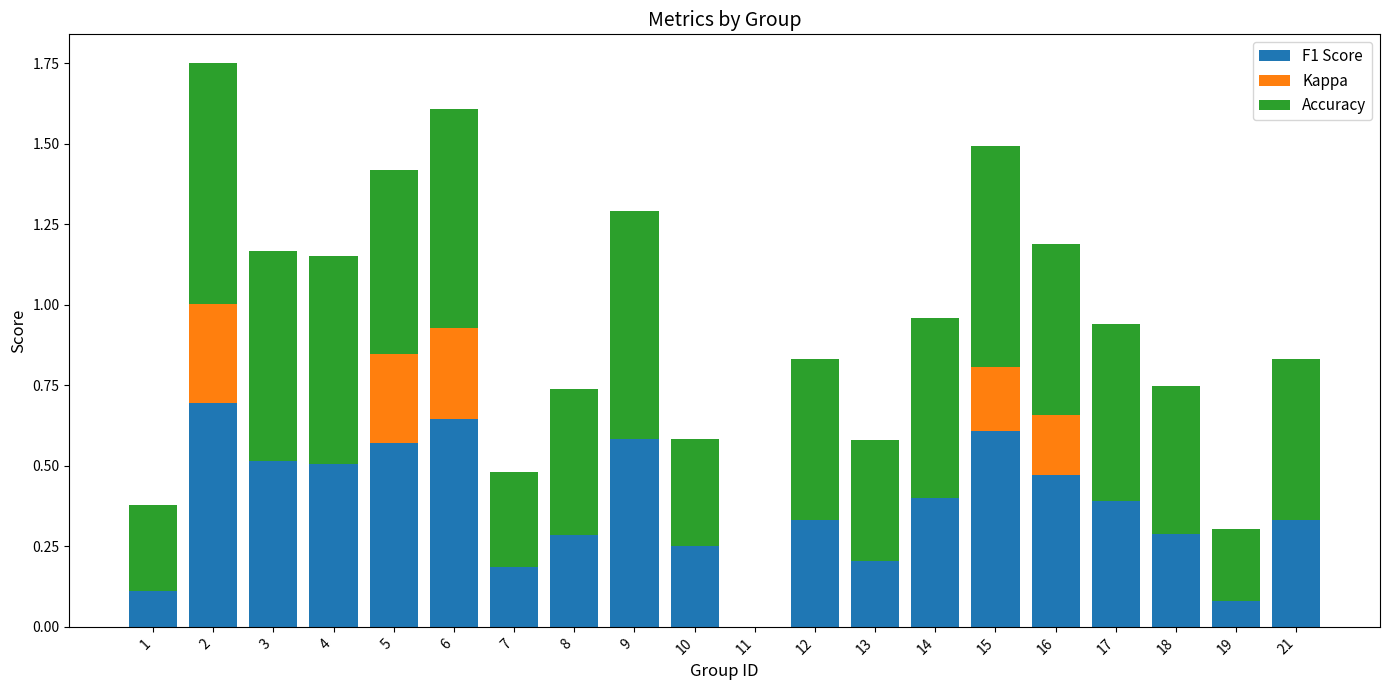

The F1 Score series shows 0.0 at 1. True or false?

False